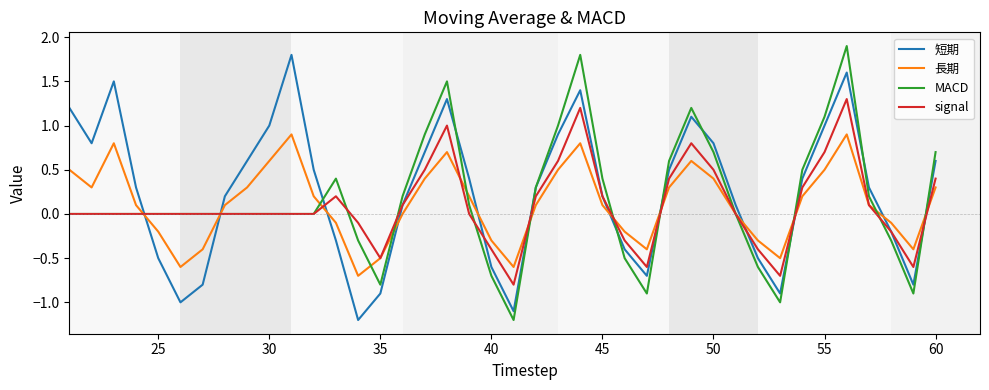

Which series has the widest spread of values?

MACD